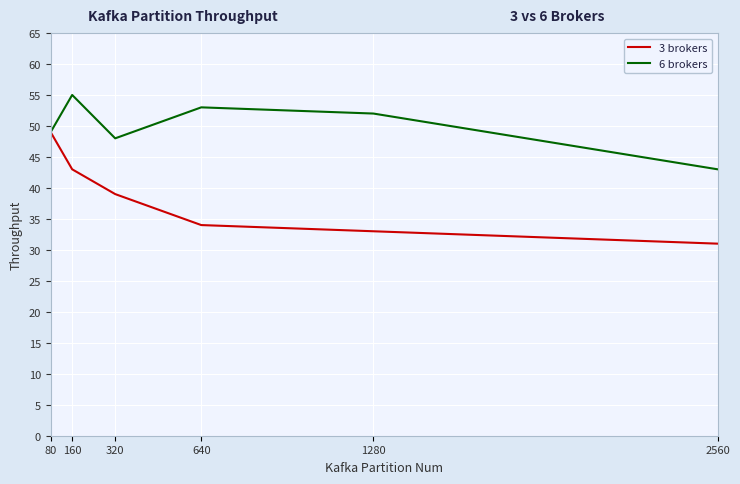

The value of 6 brokers at 2560 is 23. True or false?

False